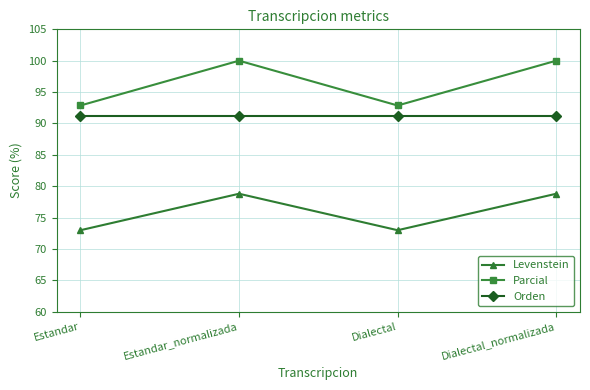

Rank the series by their maximum value, from highest to lowest.

Parcial, Orden, Levenstein